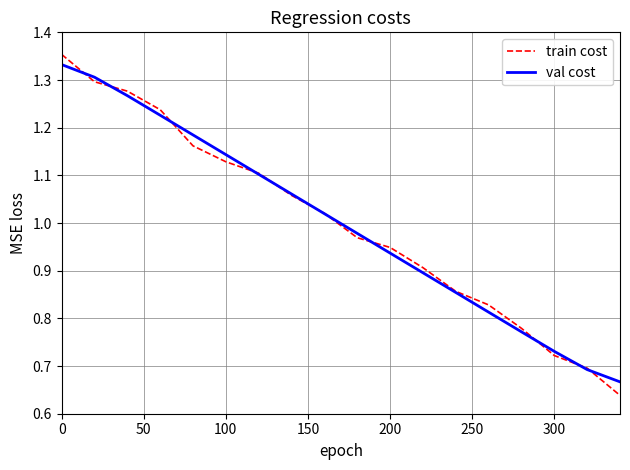

Which series has the widest spread of values?

train cost